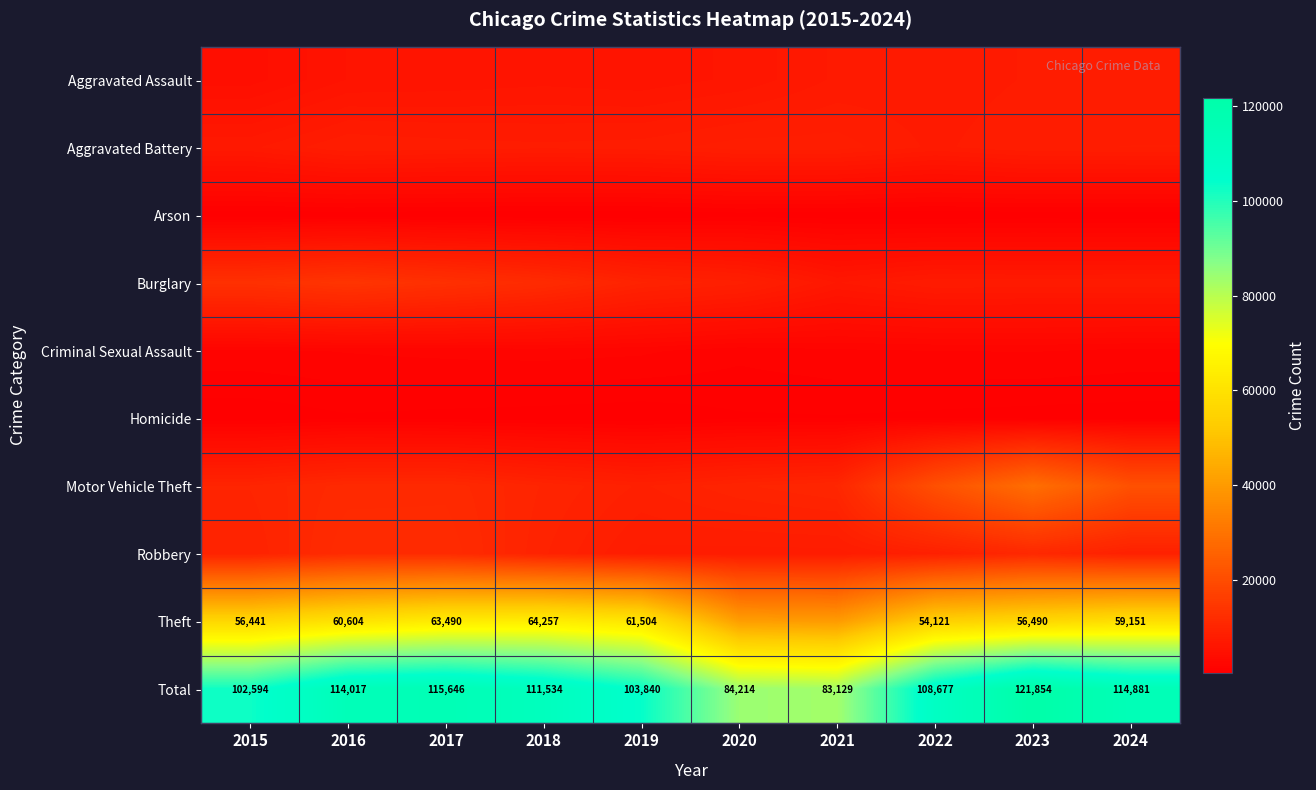

What is the average value of the Total series?

106039